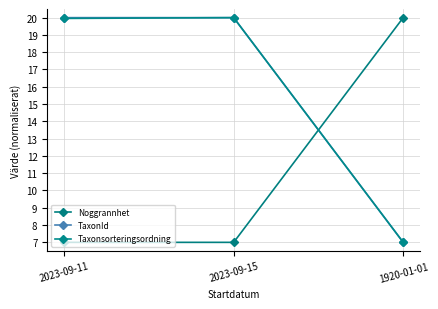

Rank the series by their maximum value, from highest to lowest.

Noggrannhet, TaxonId, Taxonsorteringsordning